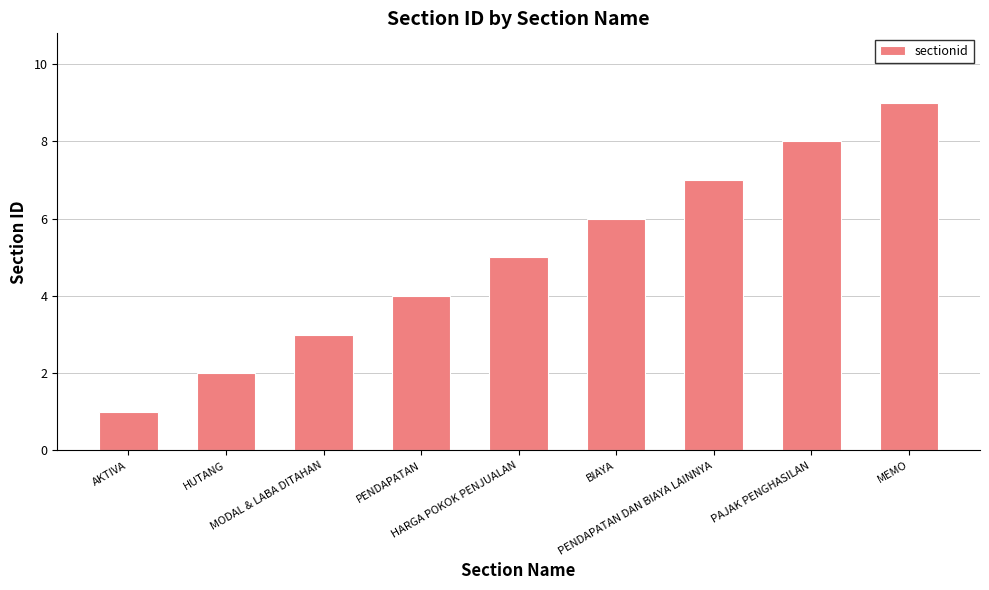

Which has a higher value, HUTANG or MEMO?

MEMO